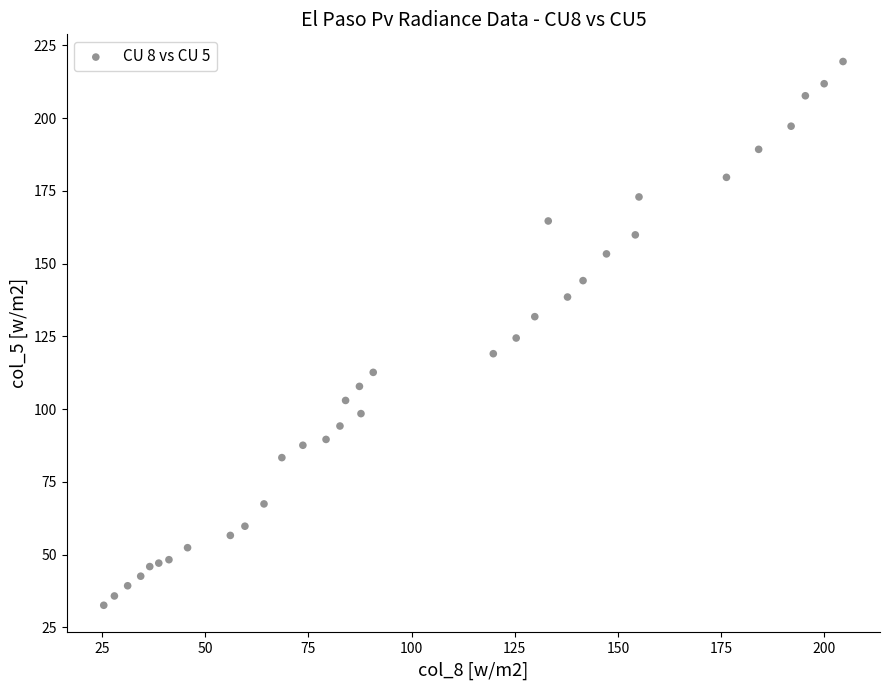

What is the range of Y values (max minus min)?

186.9